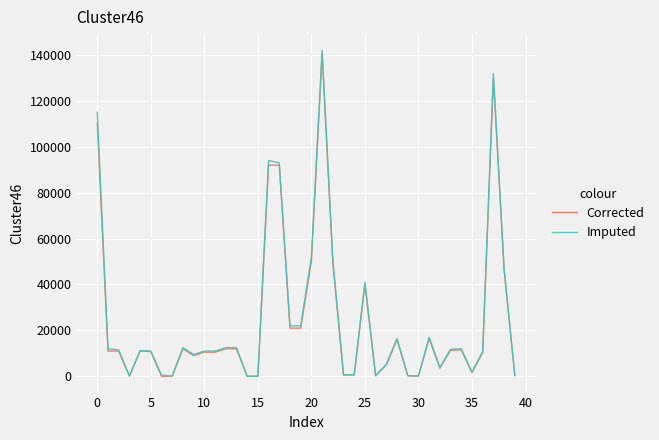

Which series has the widest spread of values?

Imputed